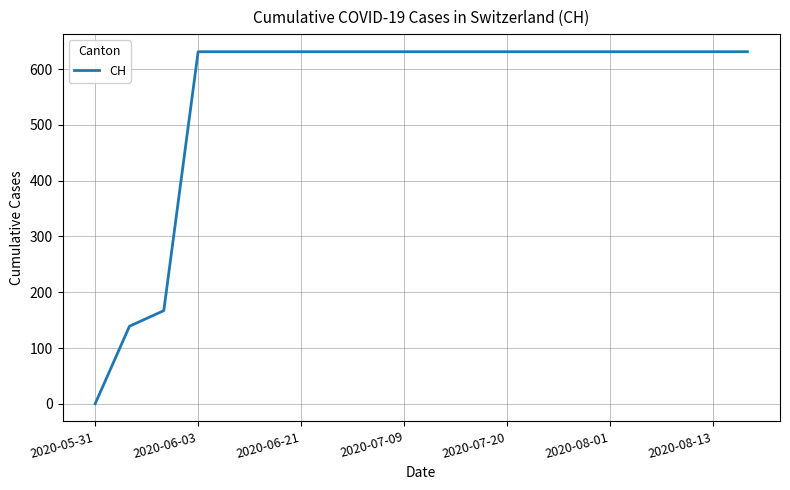

What is the maximum value shown in the chart?

631